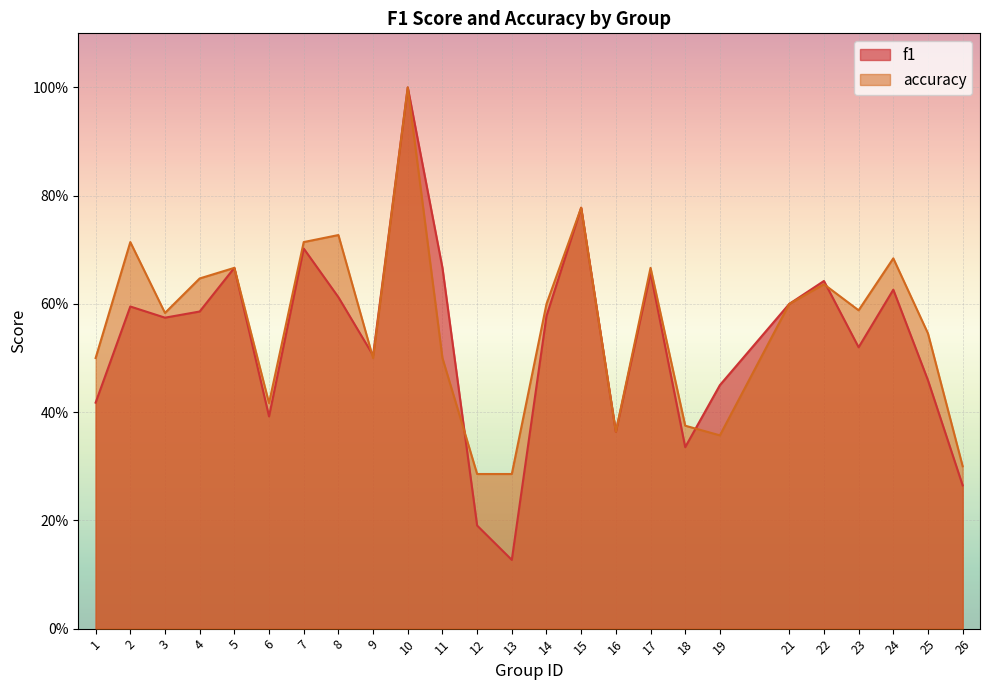

Reading left to right, transcribe all the data shown in this chart.

f1: 1=0.4	2=0.6	3=0.6	4=0.6	5=0.7	6=0.4	7=0.7	8=0.6	9=0.5	10=1.0	11=0.7	12=0.2	13=0.1	14=0.6	15=0.8	16=0.4	17=0.7	18=0.3	19=0.4	21=0.6	22=0.6	23=0.5	24=0.6	25=0.5	26=0.3
accuracy: 1=0.5	2=0.7	3=0.6	4=0.6	5=0.7	6=0.4	7=0.7	8=0.7	9=0.5	10=1.0	11=0.5	12=0.3	13=0.3	14=0.6	15=0.8	16=0.4	17=0.7	18=0.4	19=0.4	21=0.6	22=0.6	23=0.6	24=0.7	25=0.5	26=0.3